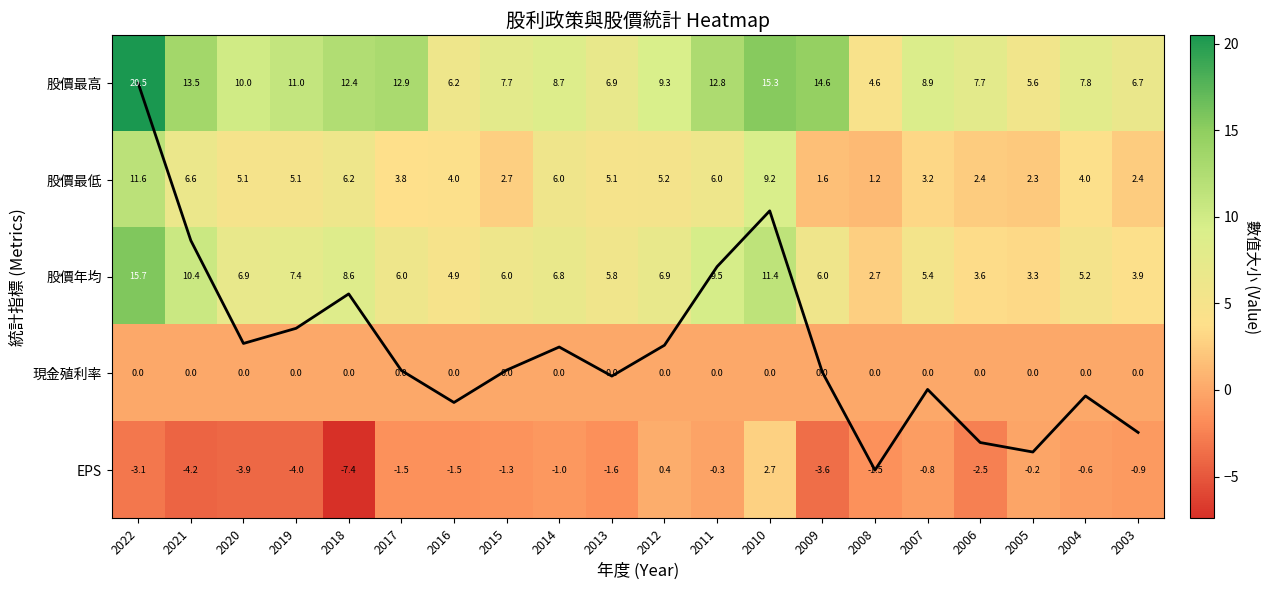

Which series has the widest spread of values?

股價最高